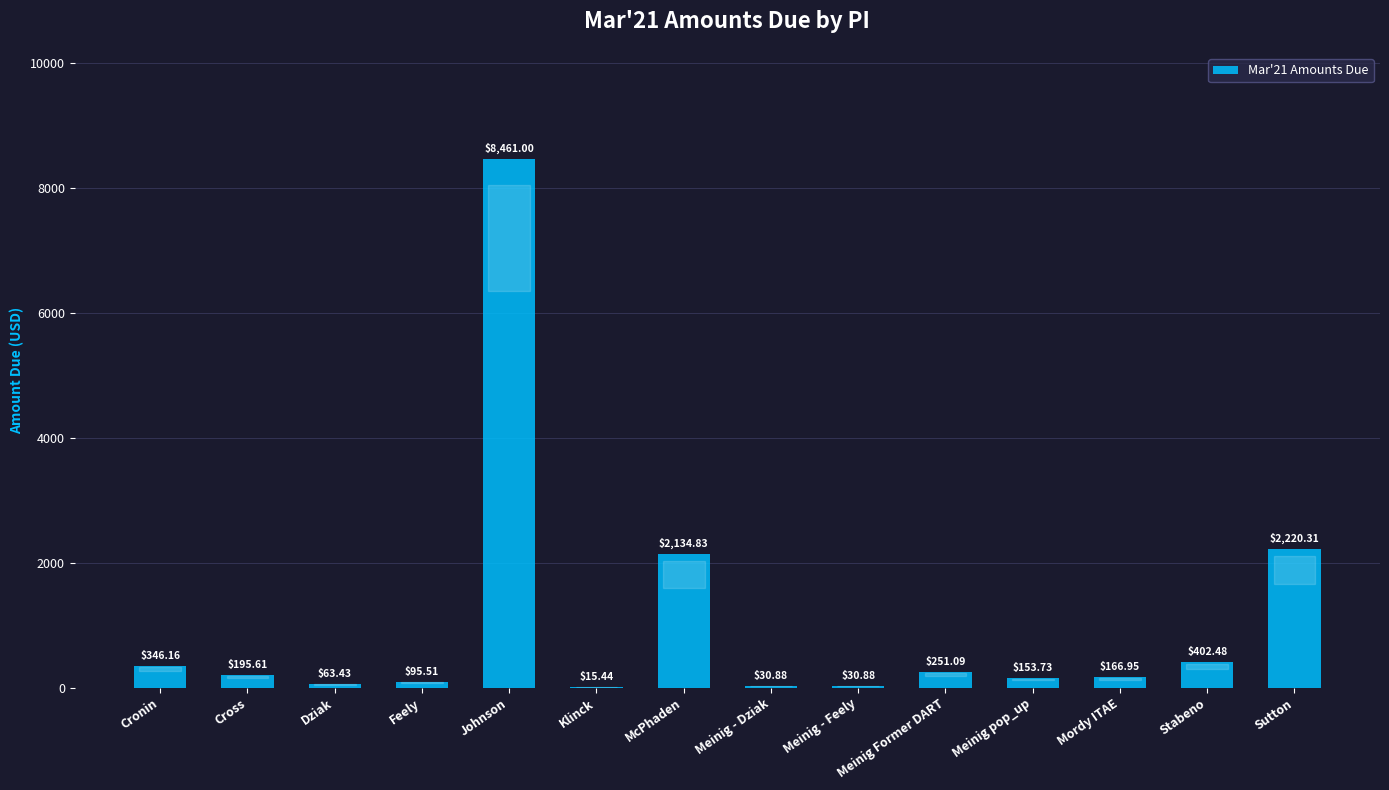

What is the sum of the values at Dziak and Meinig - Feely?

94.3